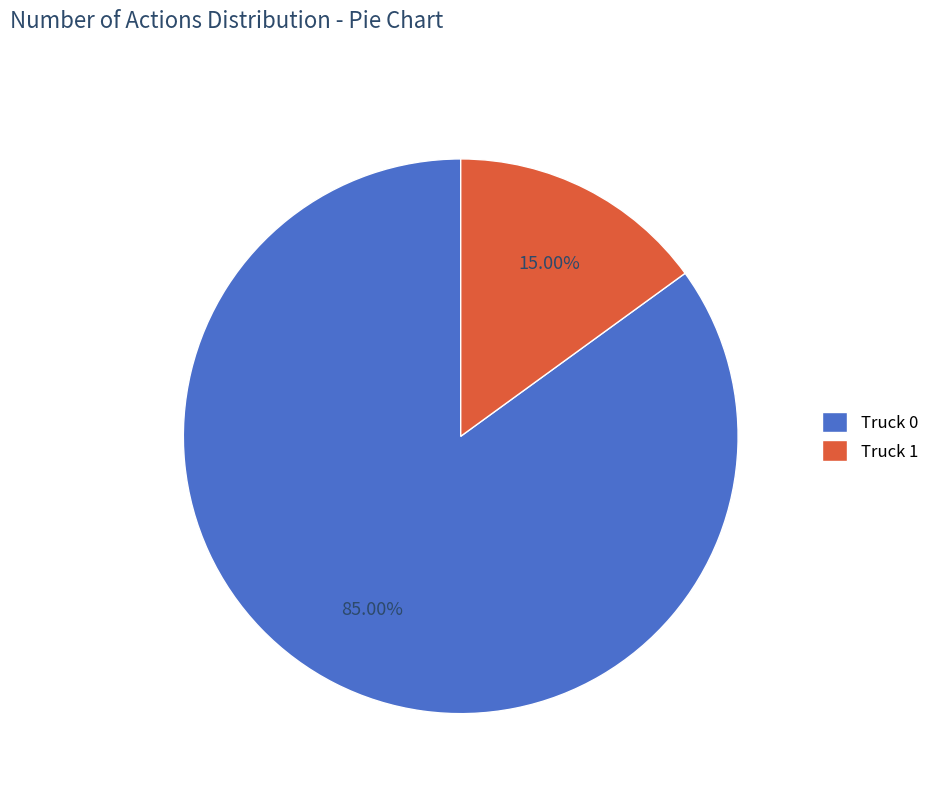

To the nearest percent, what portion does Truck 1 represent?

15%